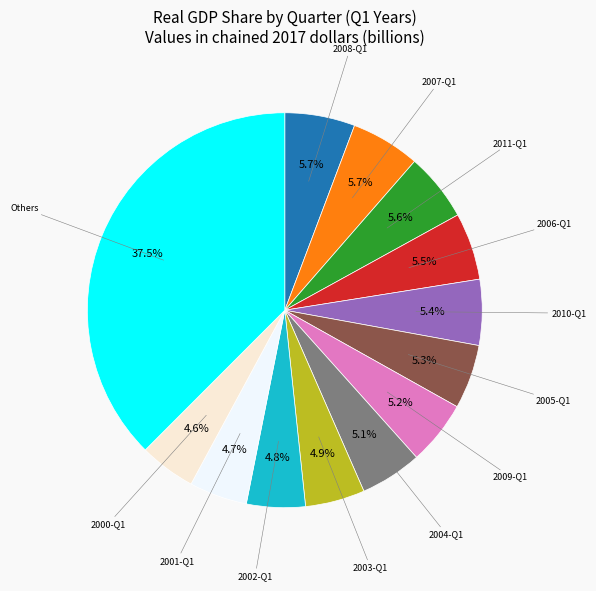

Does any single category account for the majority?

No